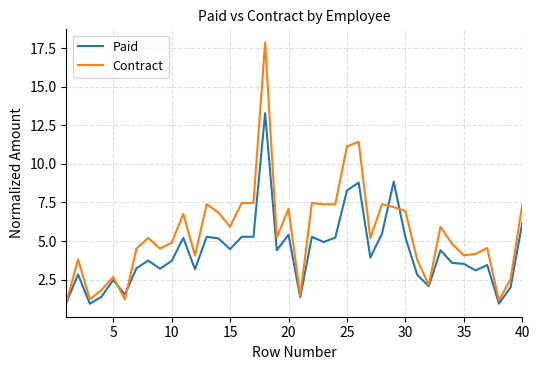

True or false: Contract and Paid cross at least once.

True